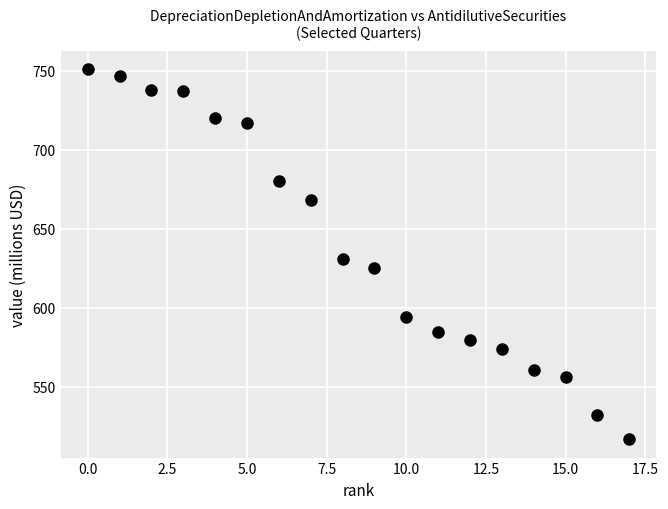

What Y value in the scatter plot is closest to 634?

631